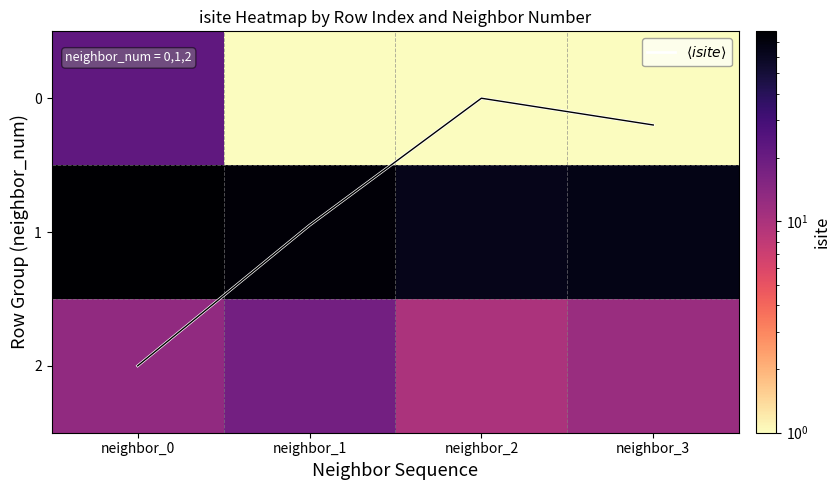

Where is 1 nearest to the value 71?

neighbor_1